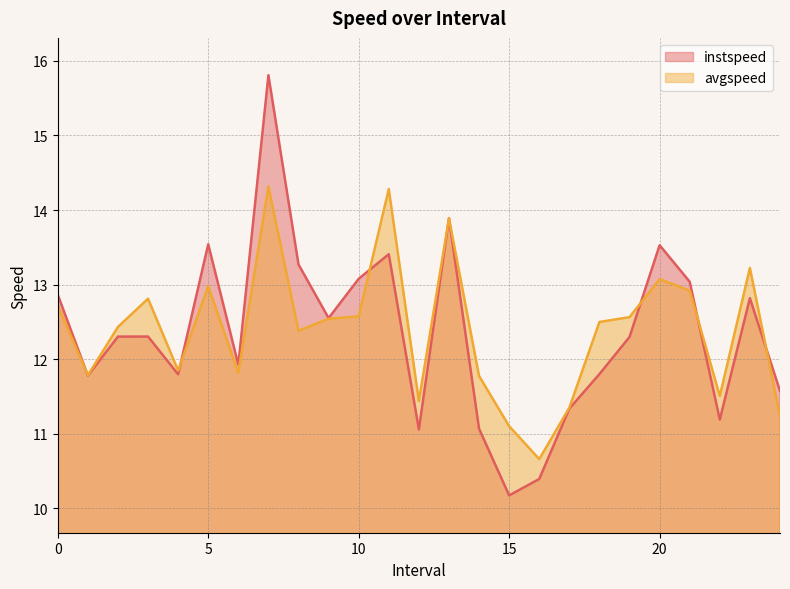

At how many categories does at least one series exceed 12?

15